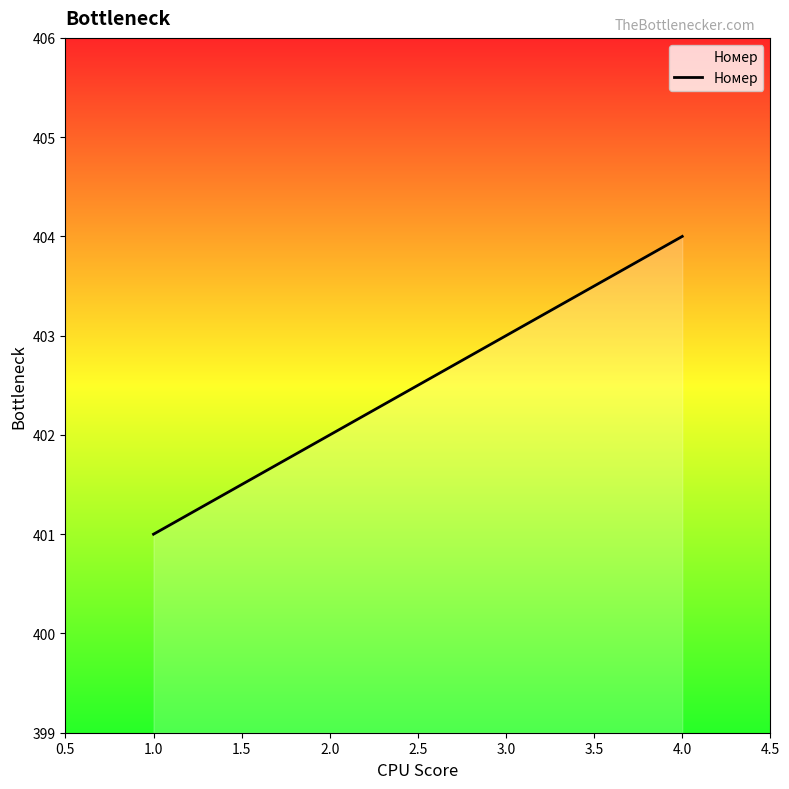

The value at 4.0 is 209. True or false?

False